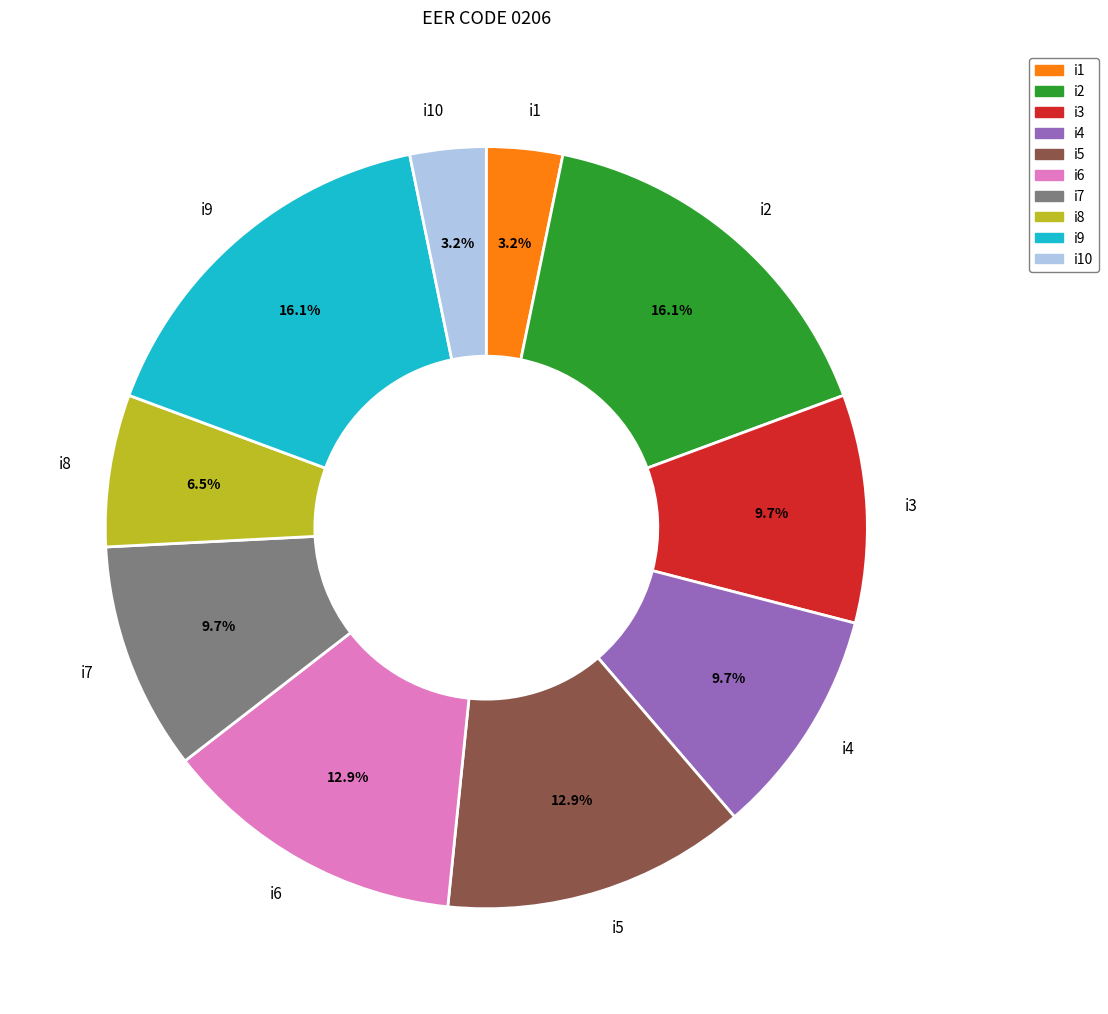

Which has a higher value, i1 or i5?

i5